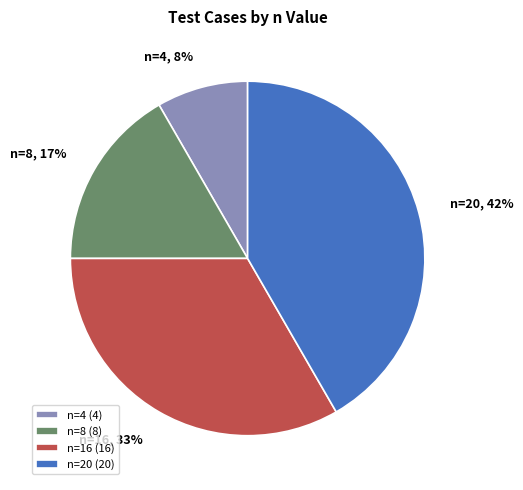

To the nearest percent, what is the combined percentage of n=16 and n=8?

50%